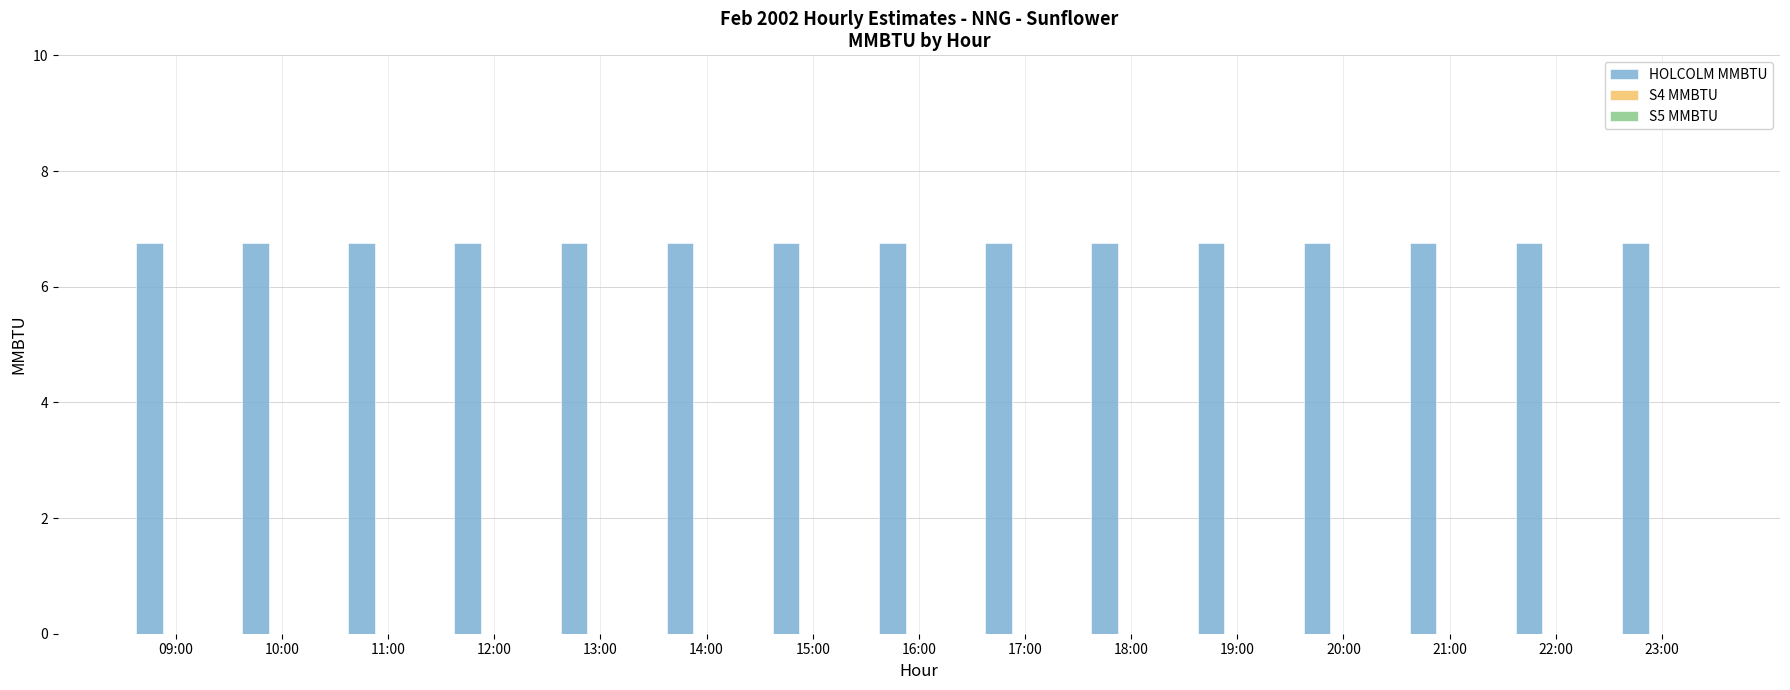

What is the maximum value shown in the chart?

6.8